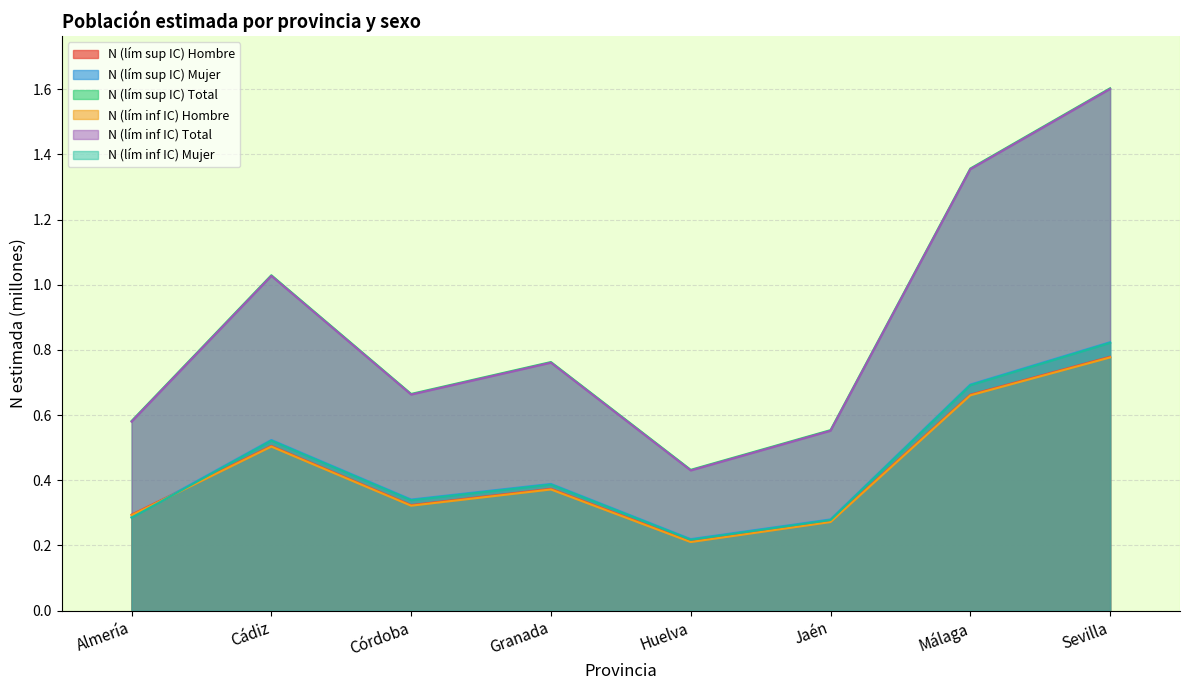

What is the approximate value of N (lím inf IC) Hombre at Córdoba?

0.3